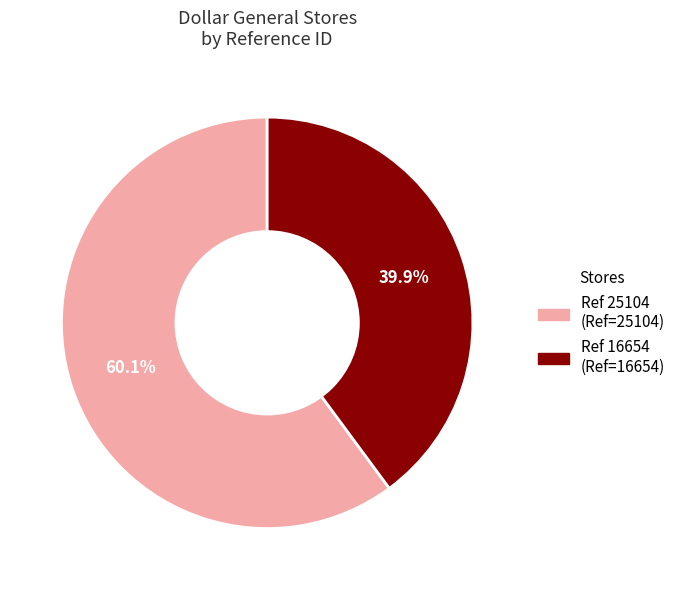

To the nearest percent, what percentage of the pie is Ref 25104?

60%